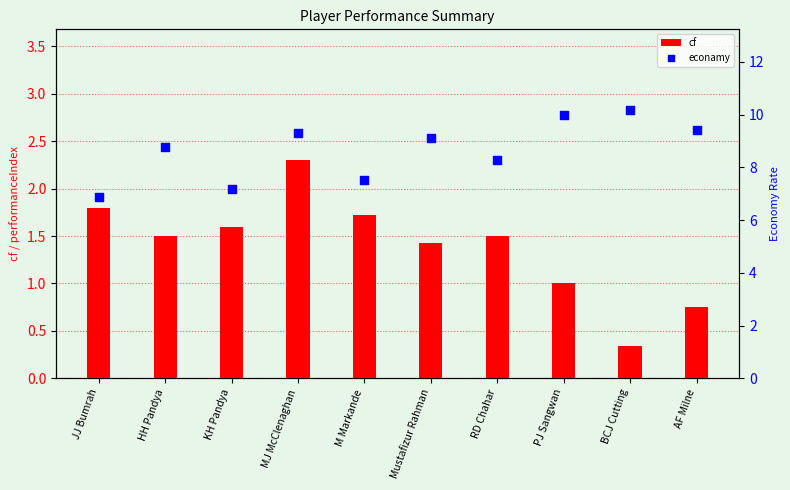

Which series has the largest total across all categories?

econamy